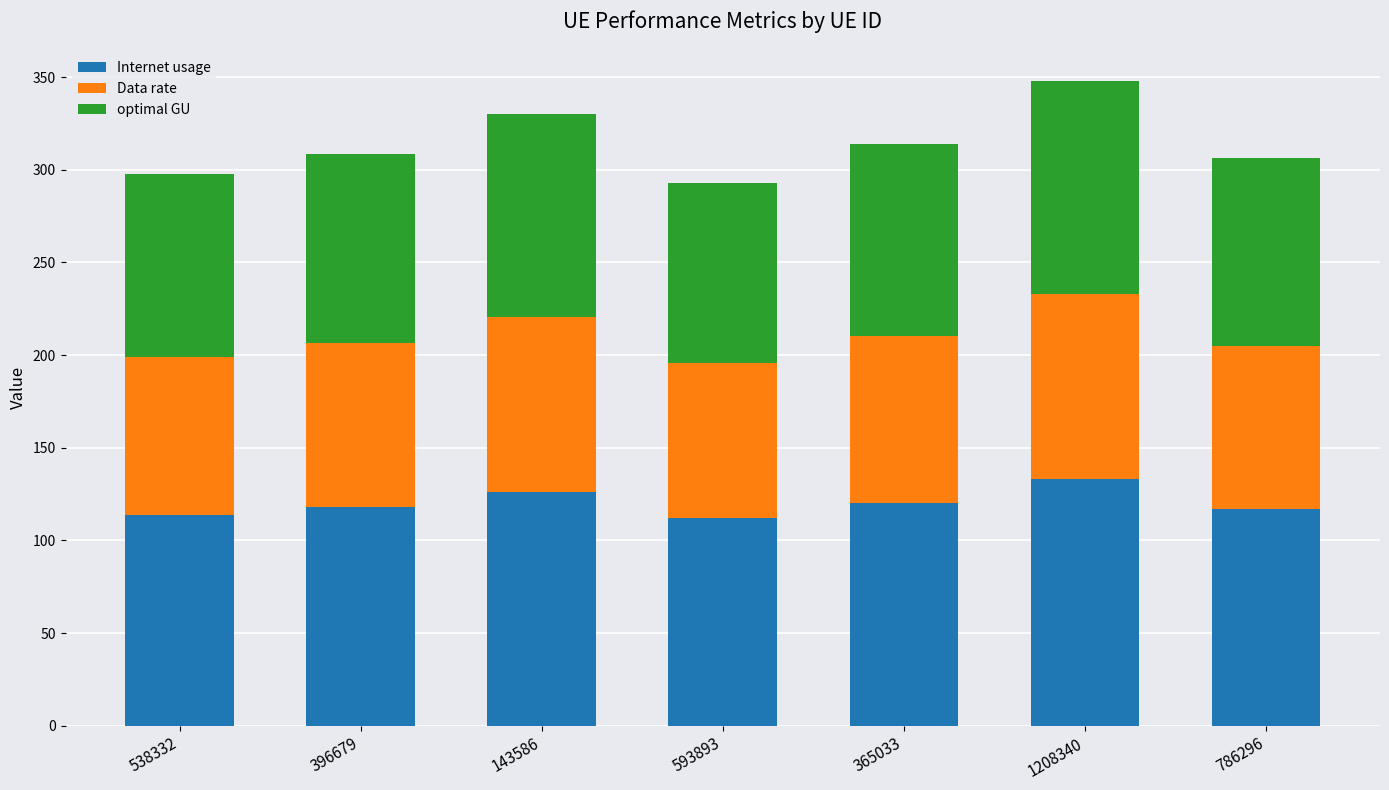

What value does the Internet usage series have at 593893?

112.0